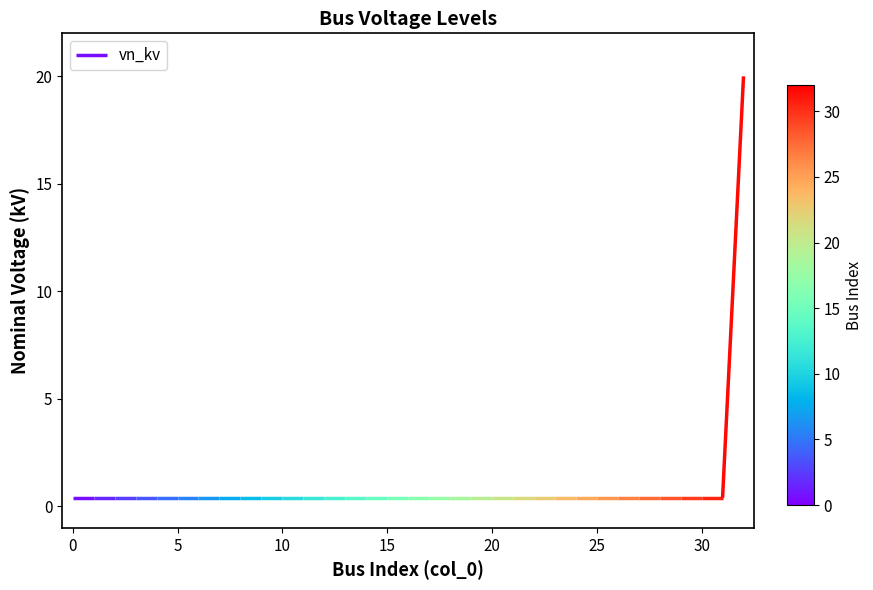

True or false: there are more than 0 points higher than both neighbors.

False